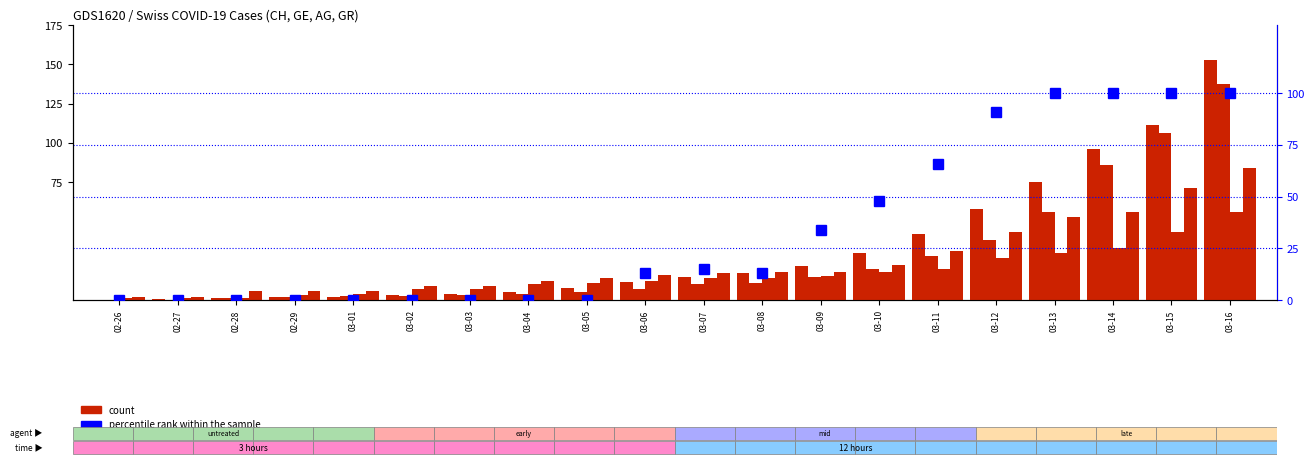

What is the spread (max minus min) of values at 03-14?

67.0